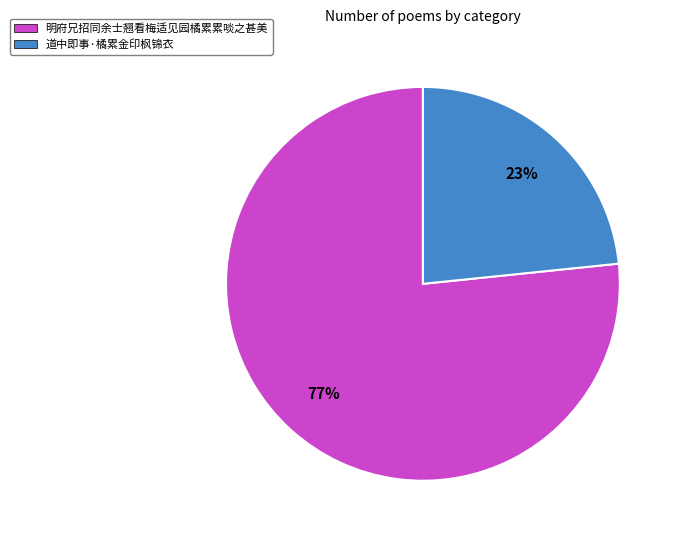

To the nearest percent, what is the average slice percentage?

50%